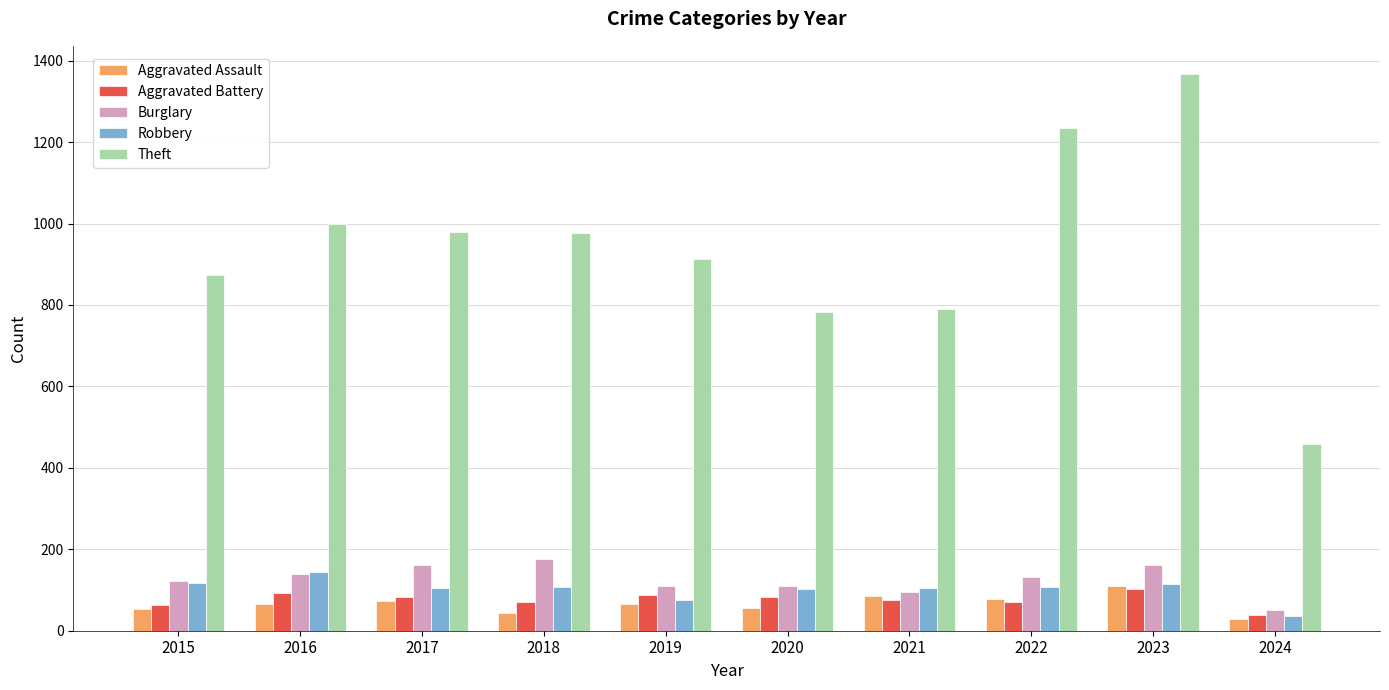

What is the value of the Theft bar at the 1st from the left?

874